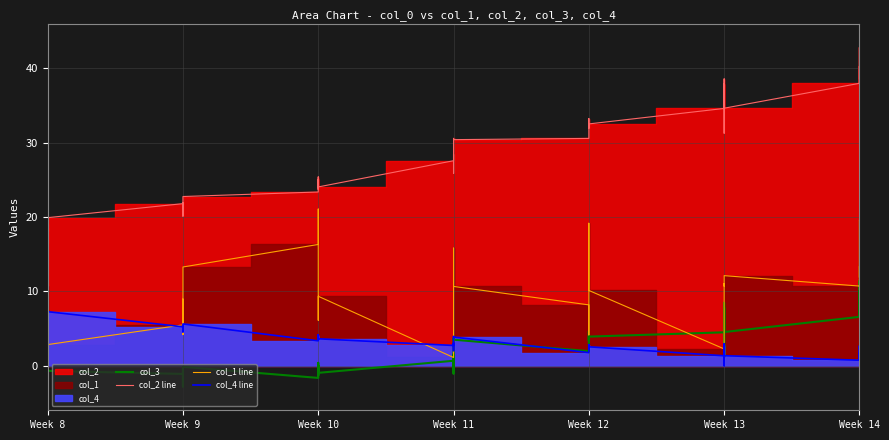

The value of col_4 line at Week 14 is 0.5. True or false?

False